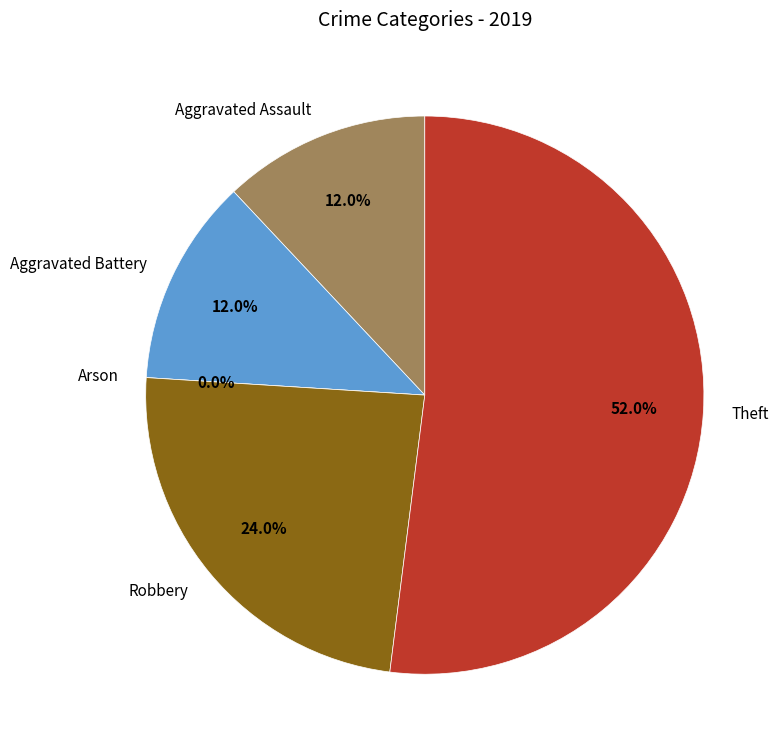

Is the sum of Aggravated Assault and Theft greater than half?

Yes